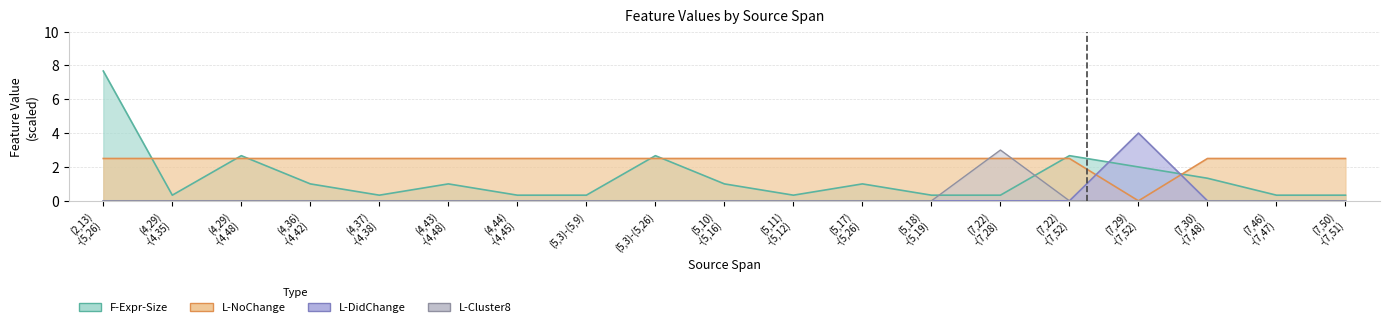

True or false: L-DidChange has more than 2 points higher than both neighbors.

False